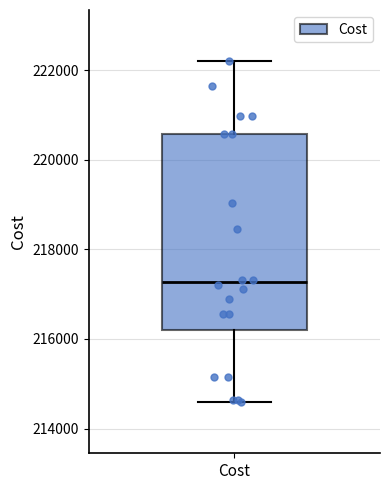

Read this box plot against the y-axis: the position of the median line, the range covered by the box, and the ends of both whiskers. The values are not printed on the chart, so give them approximately, as read against the axis.

median 217200, box 216200 to 220600, whiskers 214600 to 222200